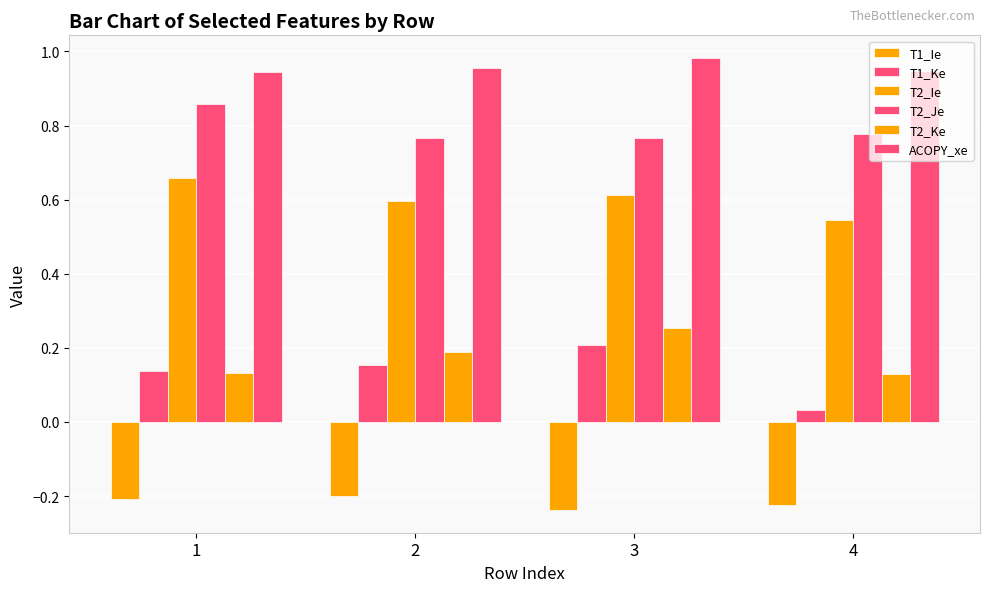

How many groups of bars are there?

4